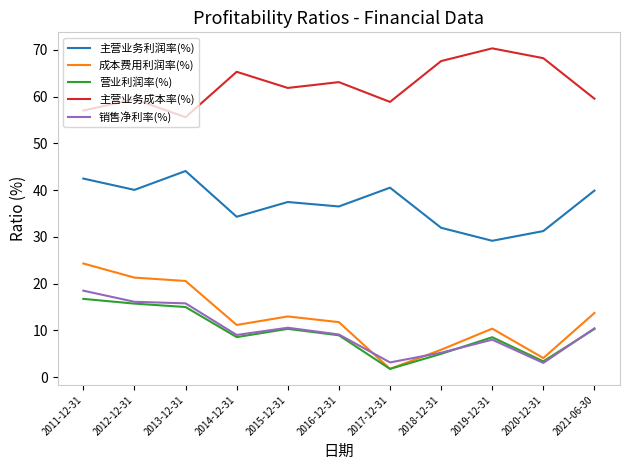

What is the difference between the highest and lowest values at 2021-06-30?

49.3